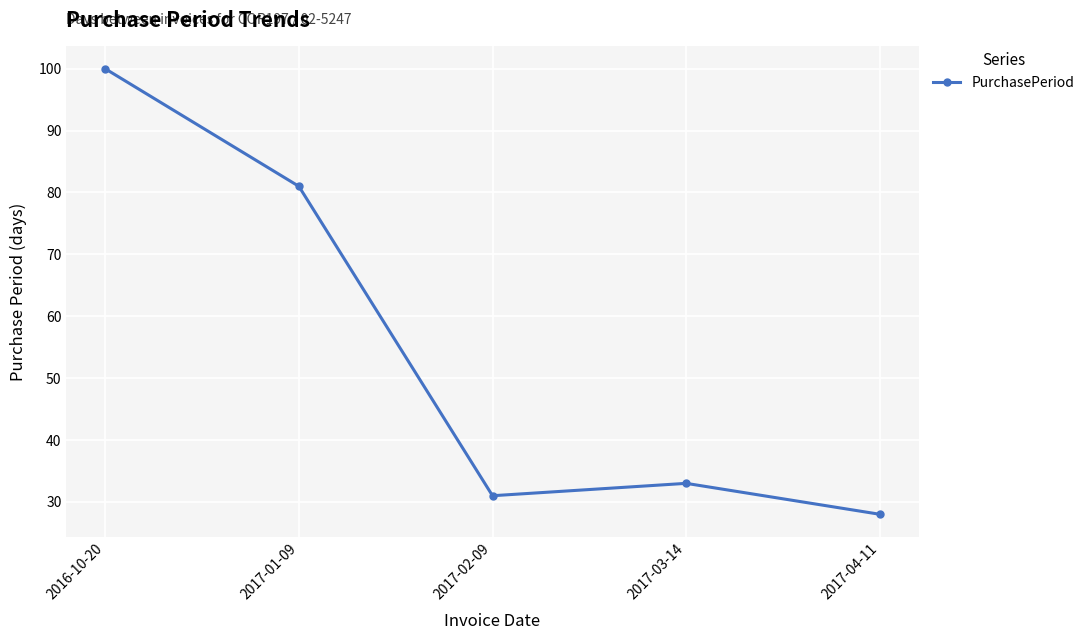

How many points are lower than both their immediate neighbors (excluding endpoints)?

1